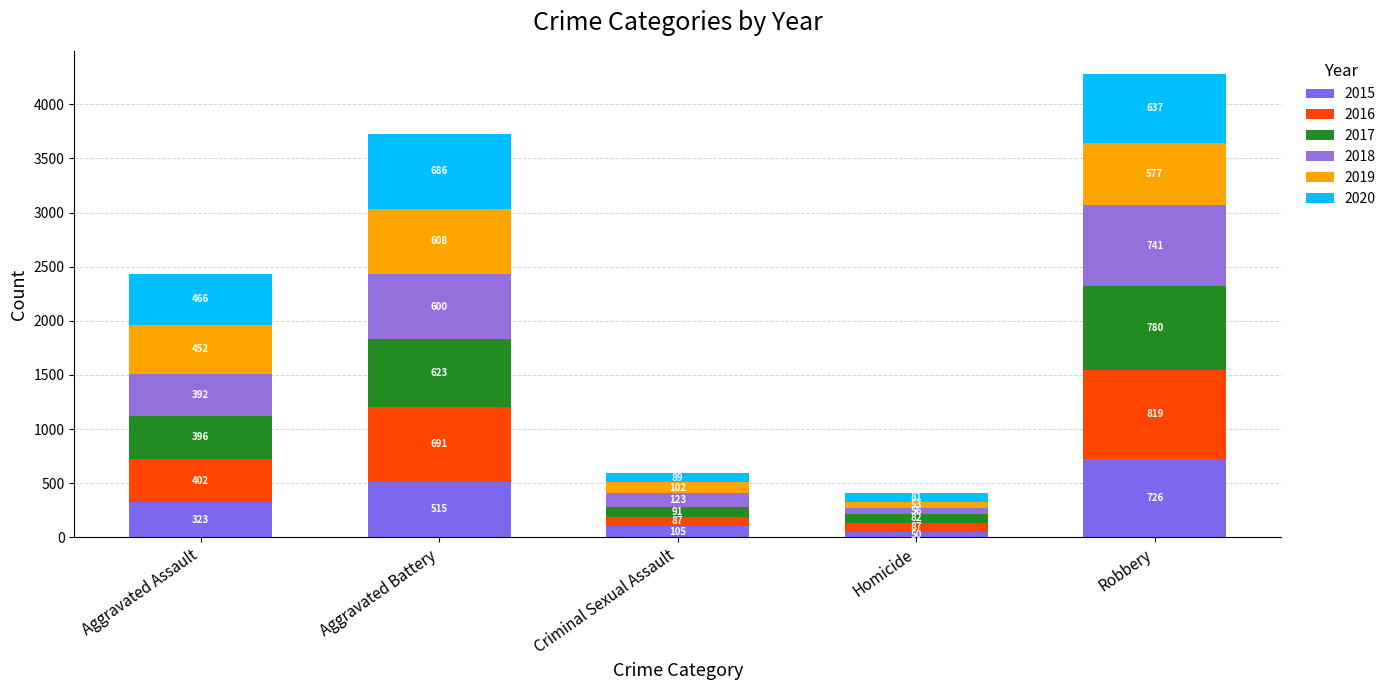

At how many categories does at least one series exceed 172?

3